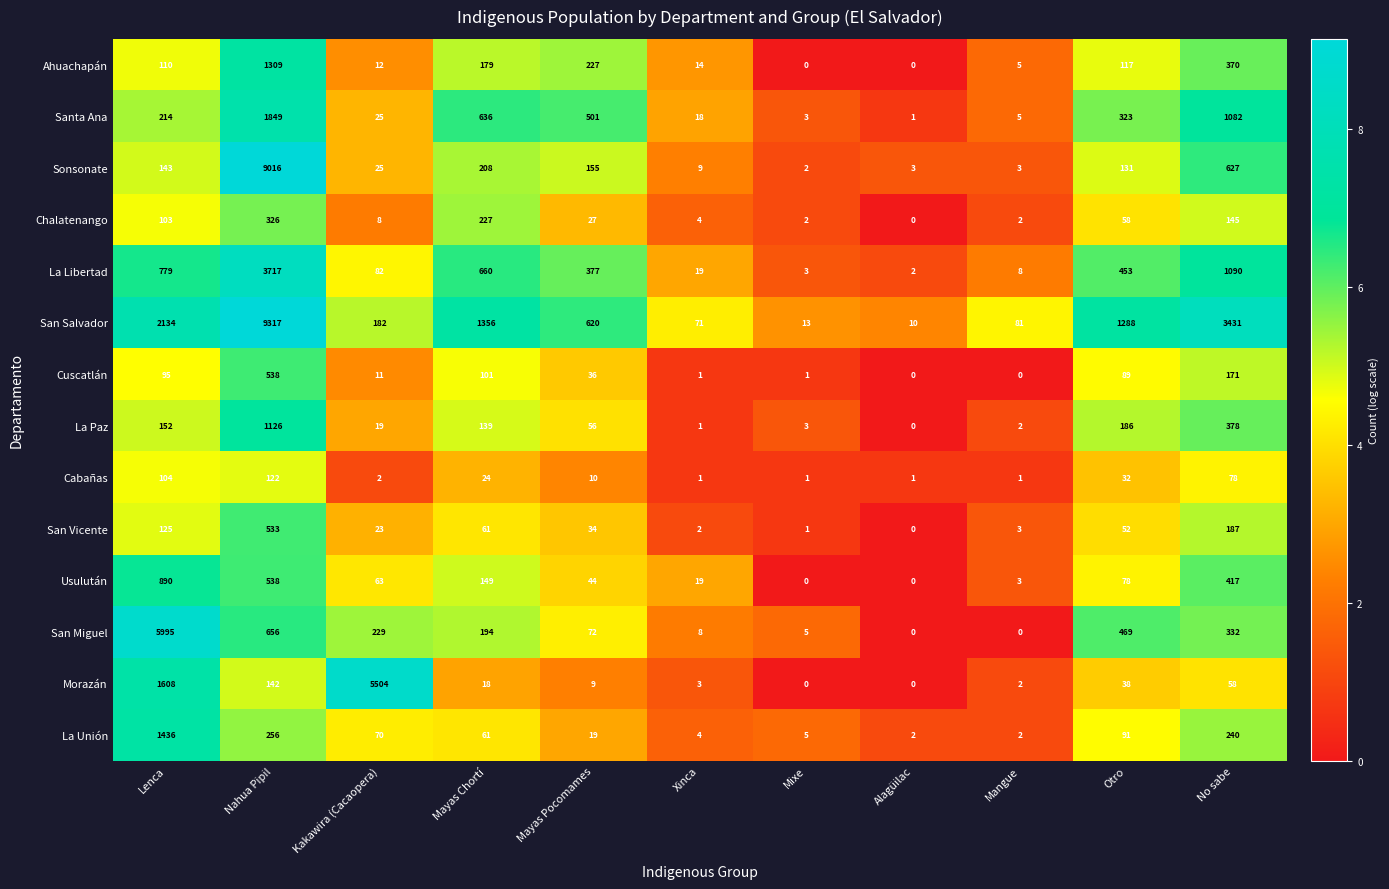

What is the sum of all Sonsonate values?

10322